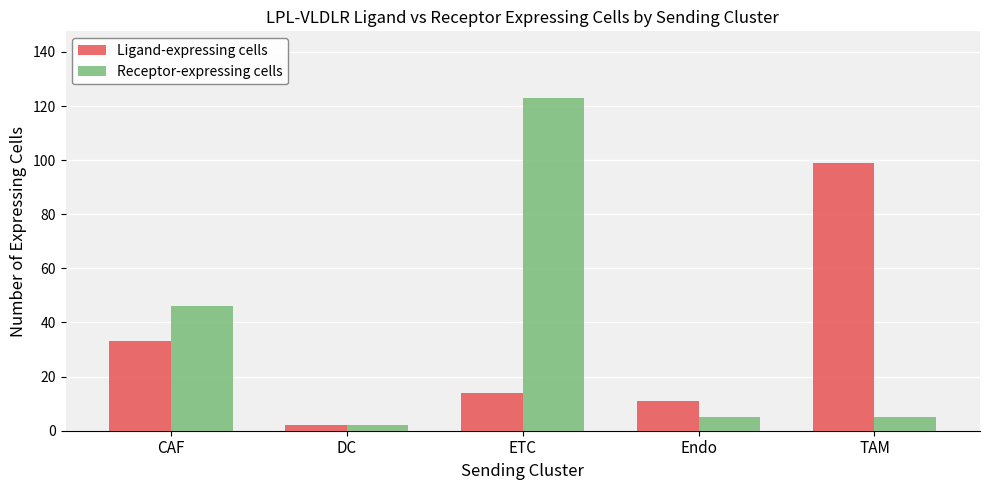

Reading left to right, what are all the values shown in this chart?

Ligand-expressing cells: 33	2	14	11	99
Receptor-expressing cells: 46	2	123	5	5